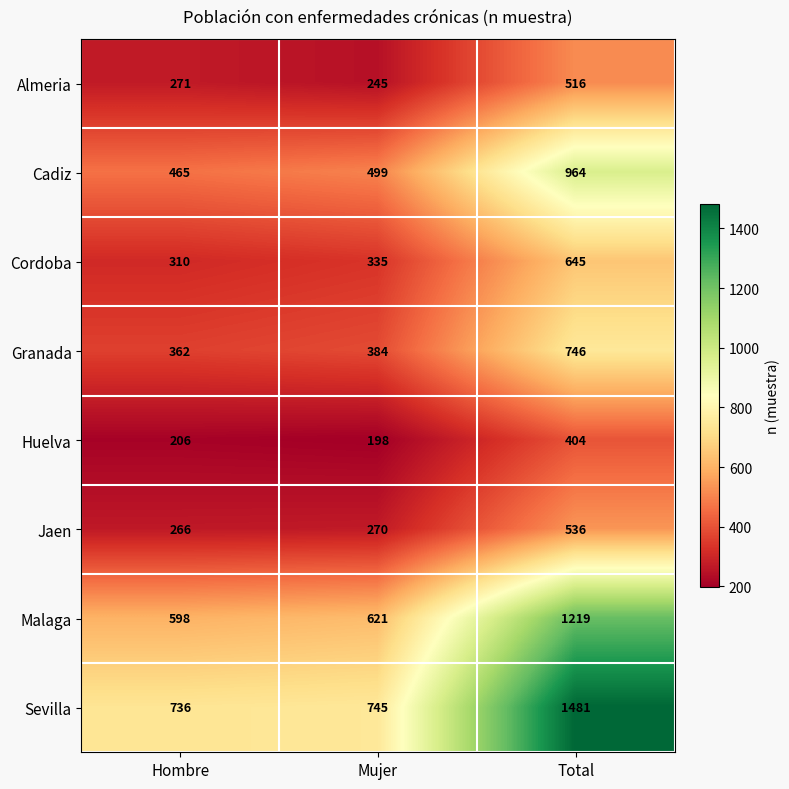

Where is Cadiz nearest to the value 714?

Mujer